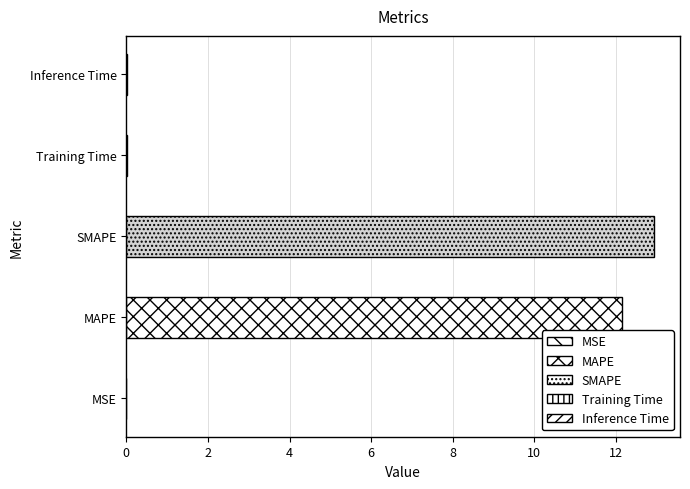

What value does the data have at SMAPE?

12.9